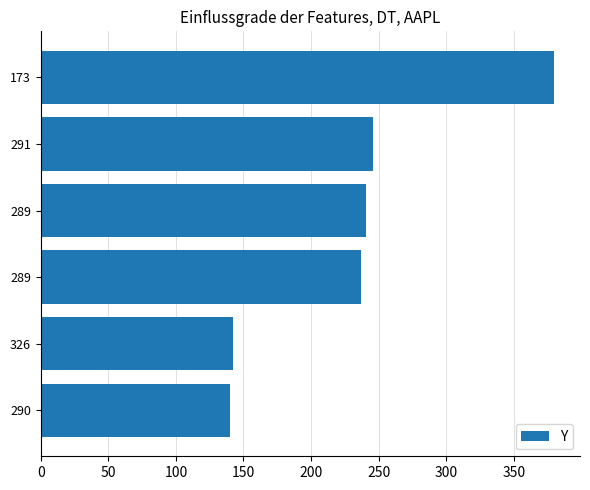

How many distinct data groups are displayed?

1